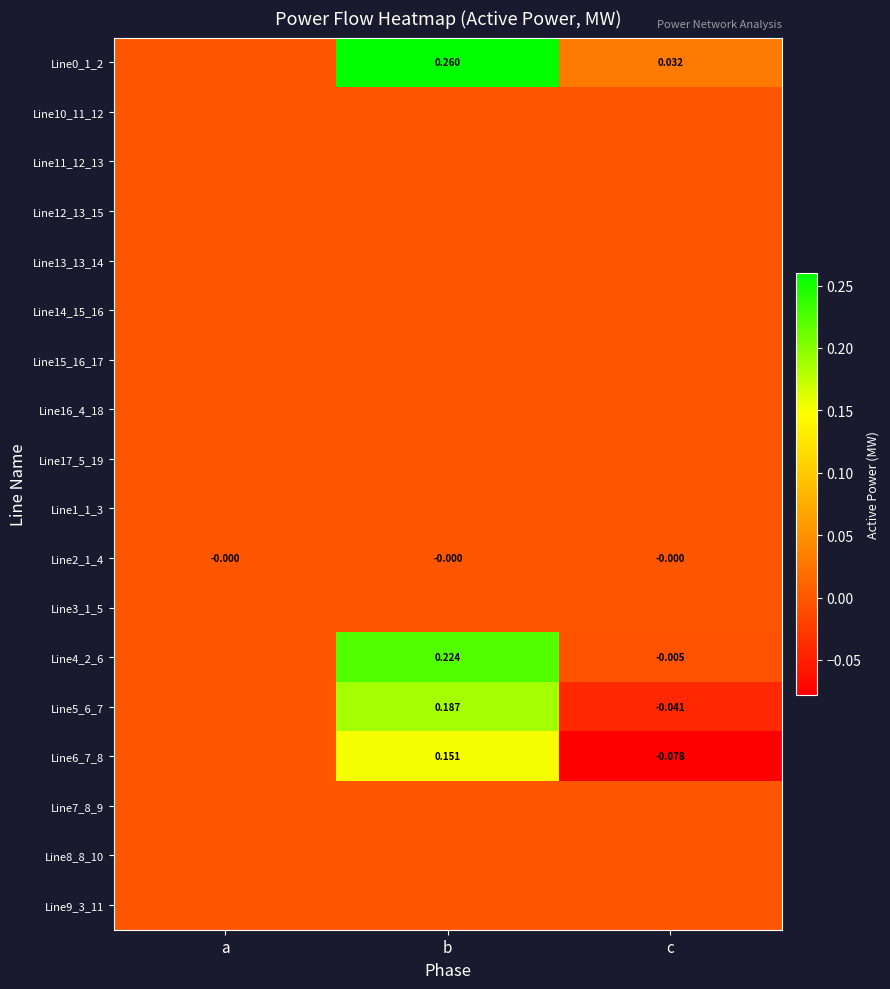

At which category does the chart reach its minimum across all series?

c